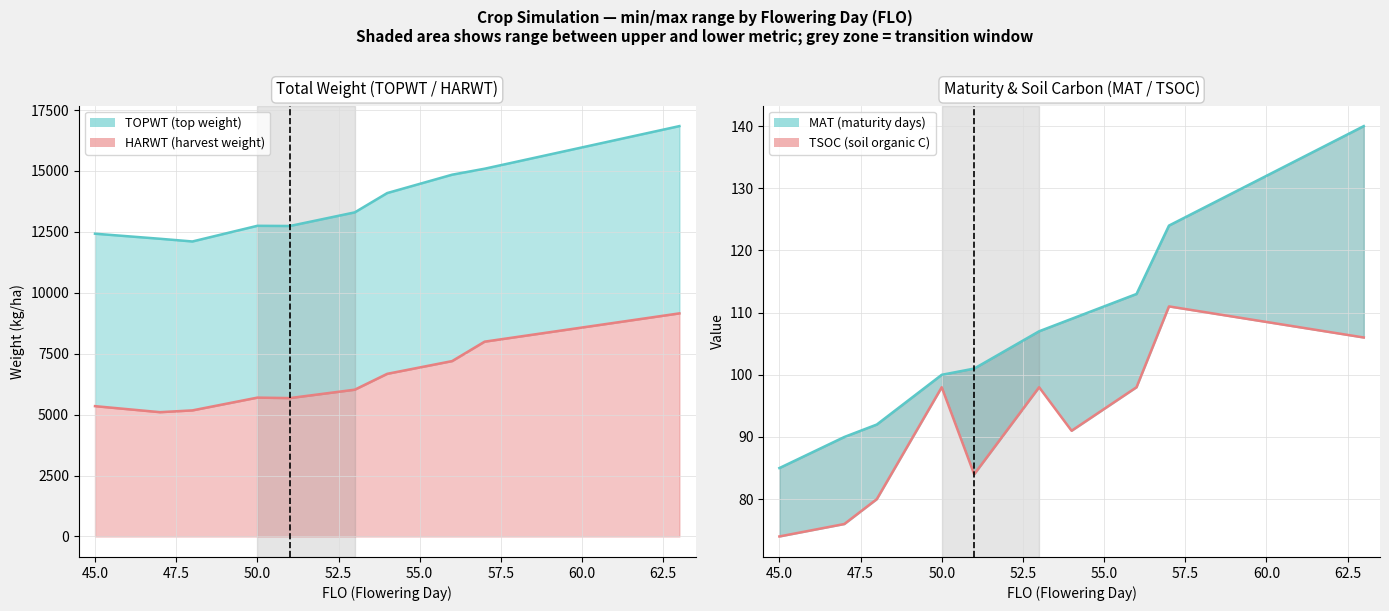

What is the total value across all series at 57?

23323